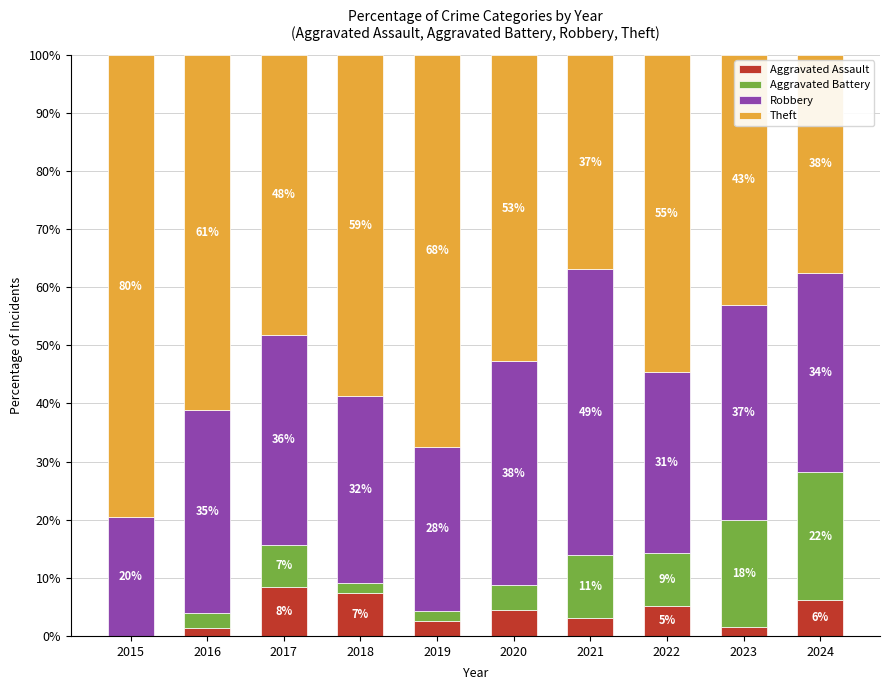

True or false: Aggravated Assault has a value of 0.7 at 2021.

False